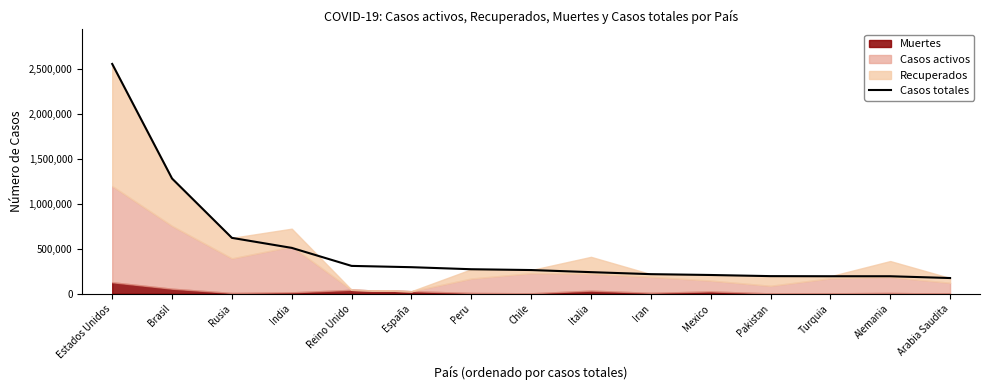

Count the number of values greater than 263360.

7